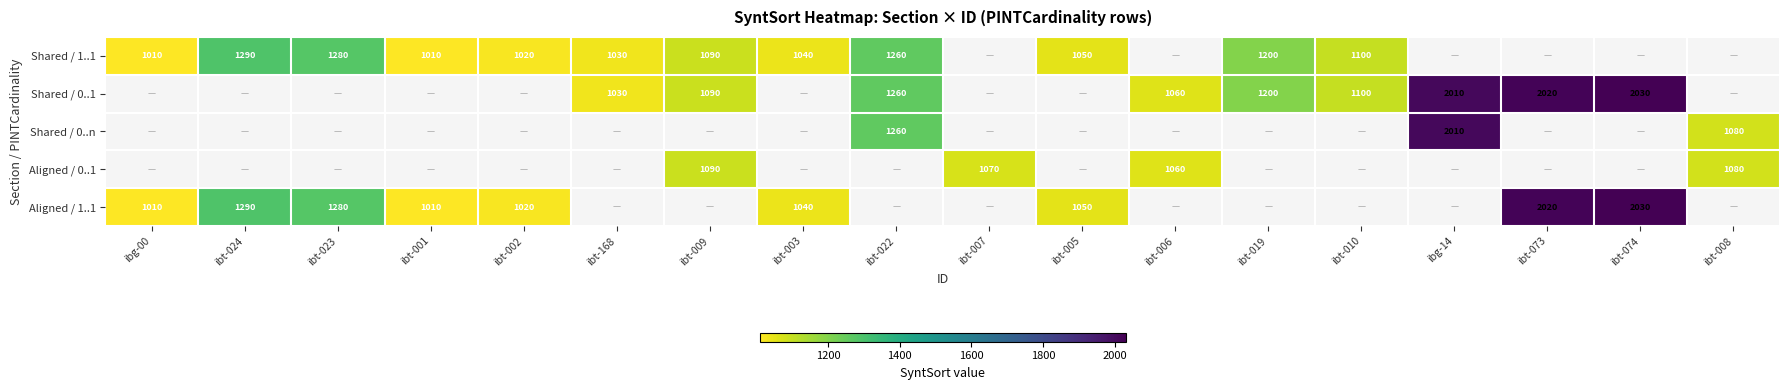

The Shared / 1..1 series shows 749 at ibt-022. True or false?

False